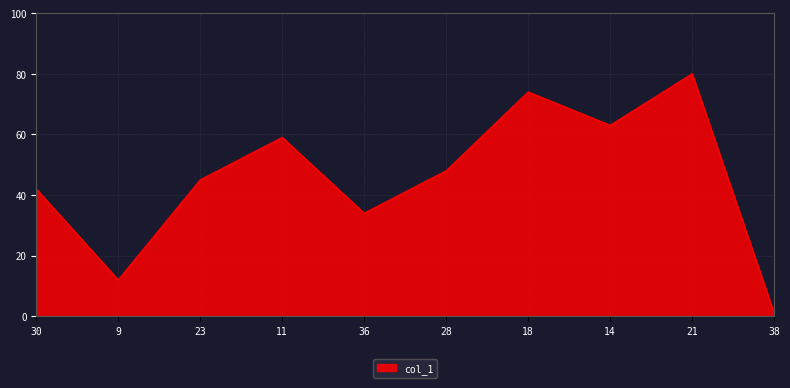

Reading left to right, list all the values displayed in this chart.

42	12	45	59	34	48	74	63	80	1